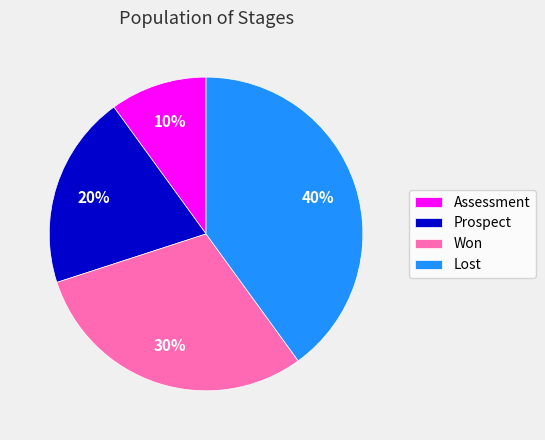

The Assessment slice represents 25% of the pie. True or false?

False